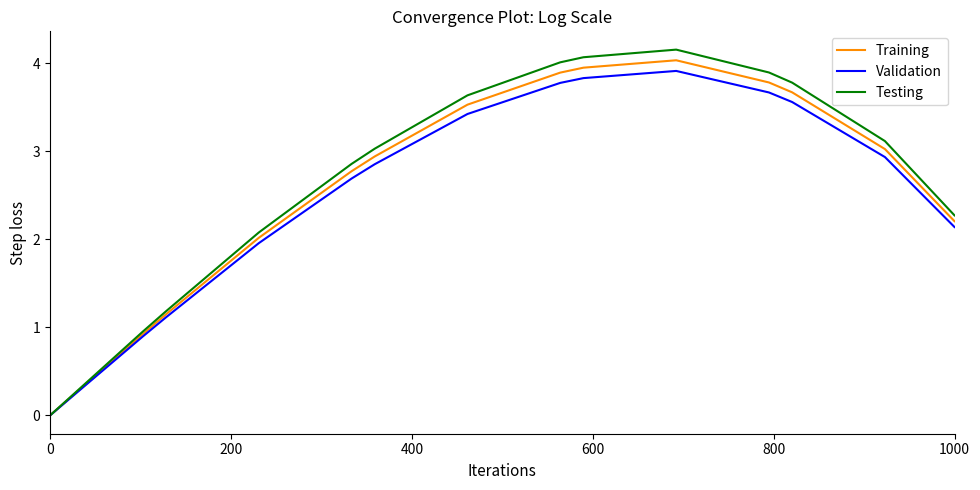

Does the chart have visible grid lines?

No